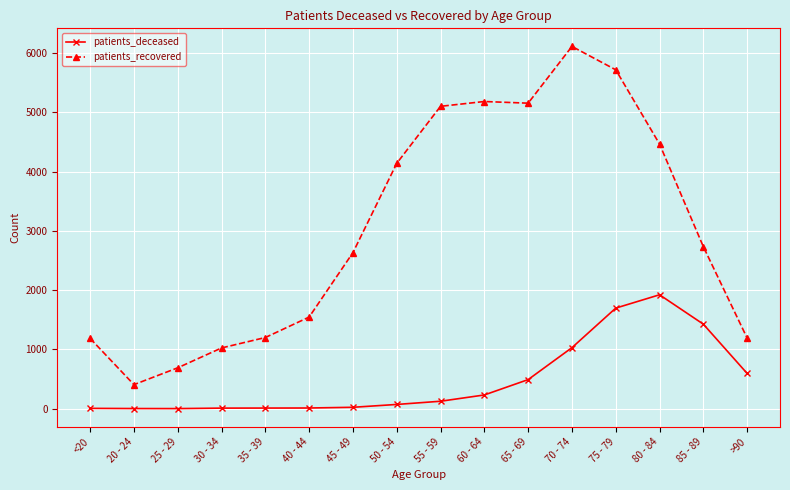

What is the sum of all patients_deceased values?

7659